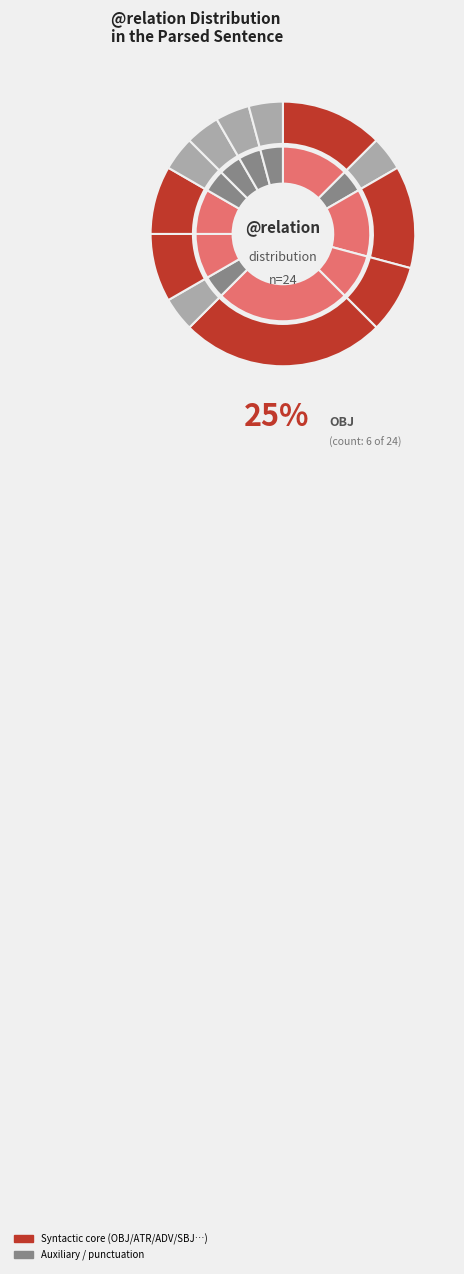

To the nearest percent, what is the combined percentage of COORD and AuxY?

8%